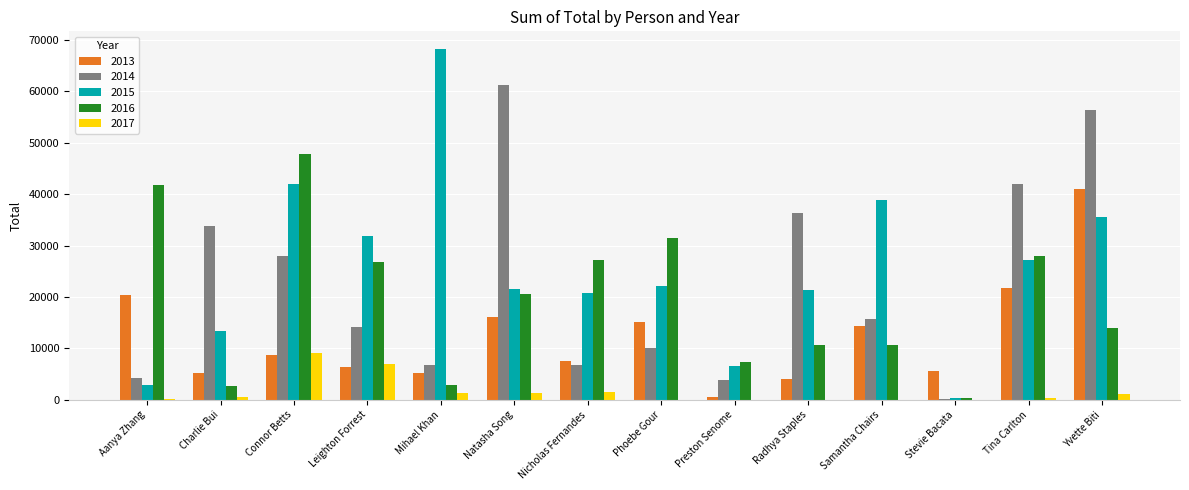

How many values in the 2016 series exceed 20619?

7